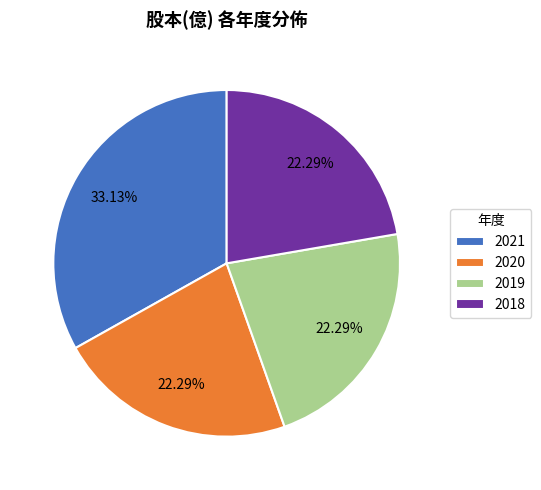

Do 2020 and 2019 together represent more than half of the pie?

No